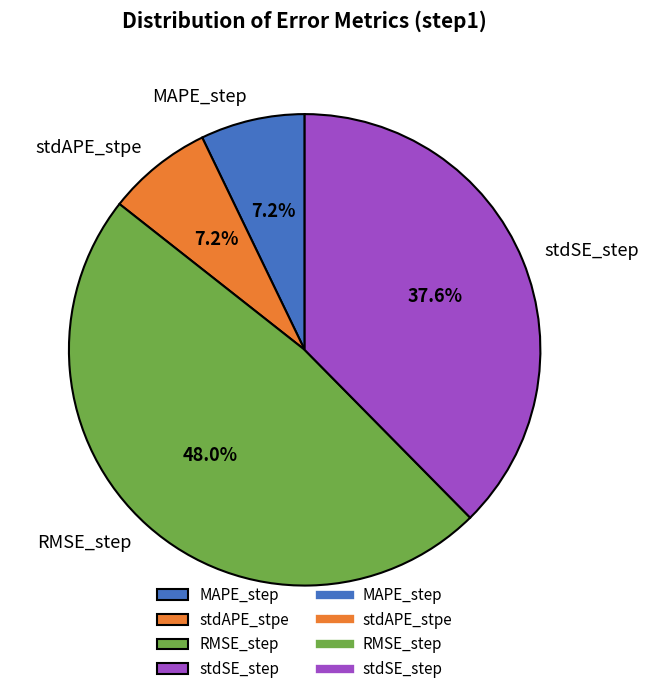

Combined, do MAPE_step and stdSE_step account for over 50%?

No